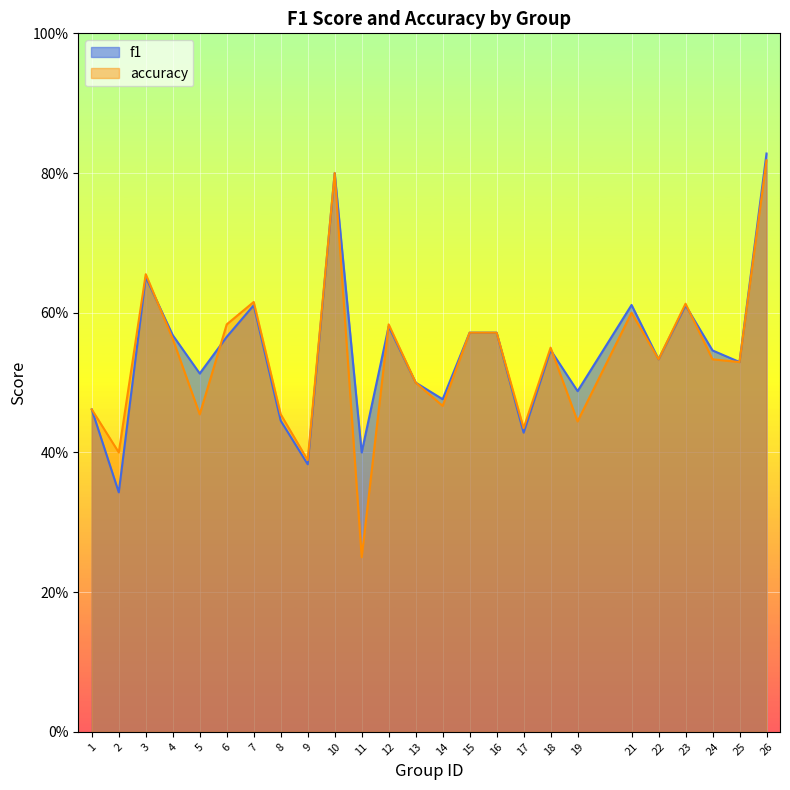

Where is the first local minimum for accuracy?

2